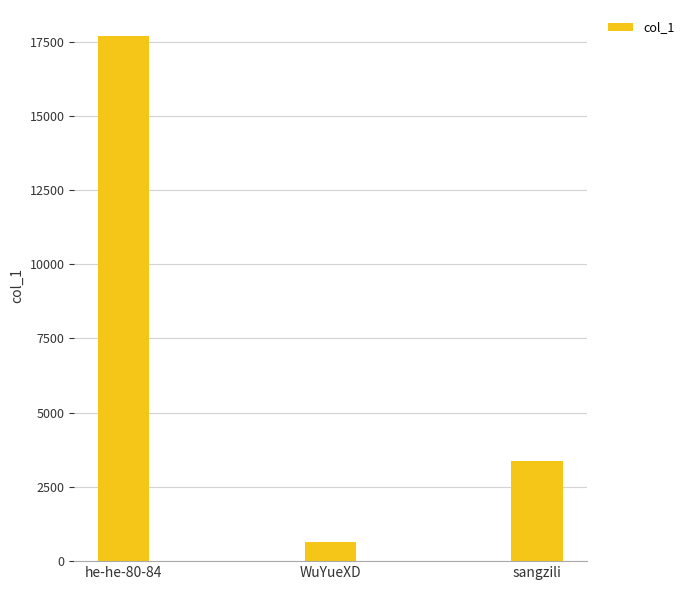

Rank the categories by value from lowest to highest.

WuYueXD, sangzili, he-he-80-84